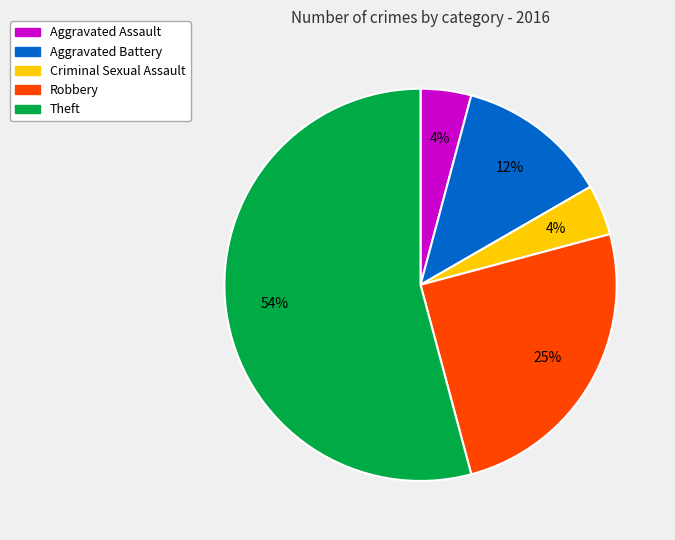

To the nearest percent, what percentage of the pie is Criminal Sexual Assault?

4%